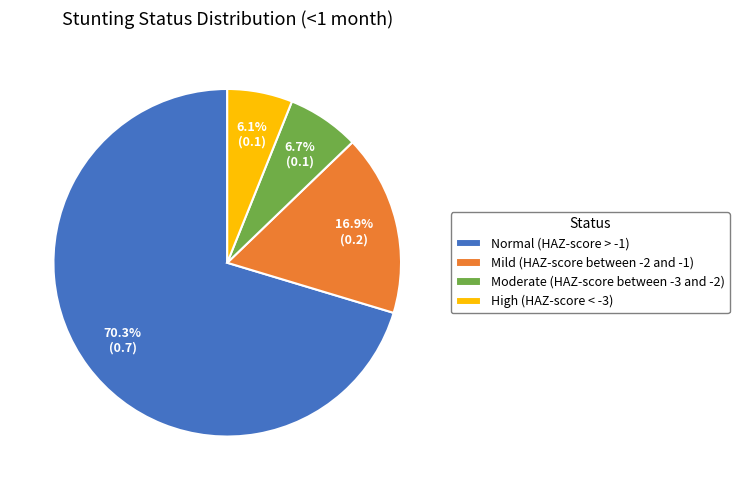

Rank the categories by value from highest to lowest.

Normal (HAZ-score > -1), Mild (HAZ-score between -2 and -1), Moderate (HAZ-score between -3 and -2), High (HAZ-score < -3)